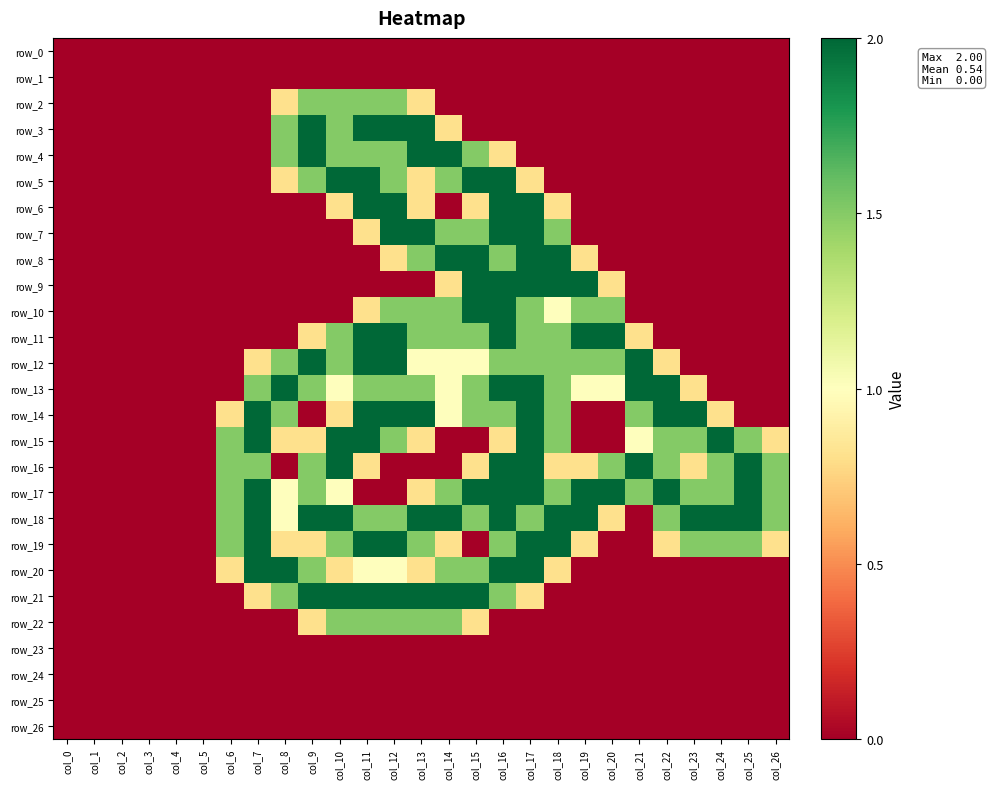

Which category has the highest value in the row_8 series?

col_14